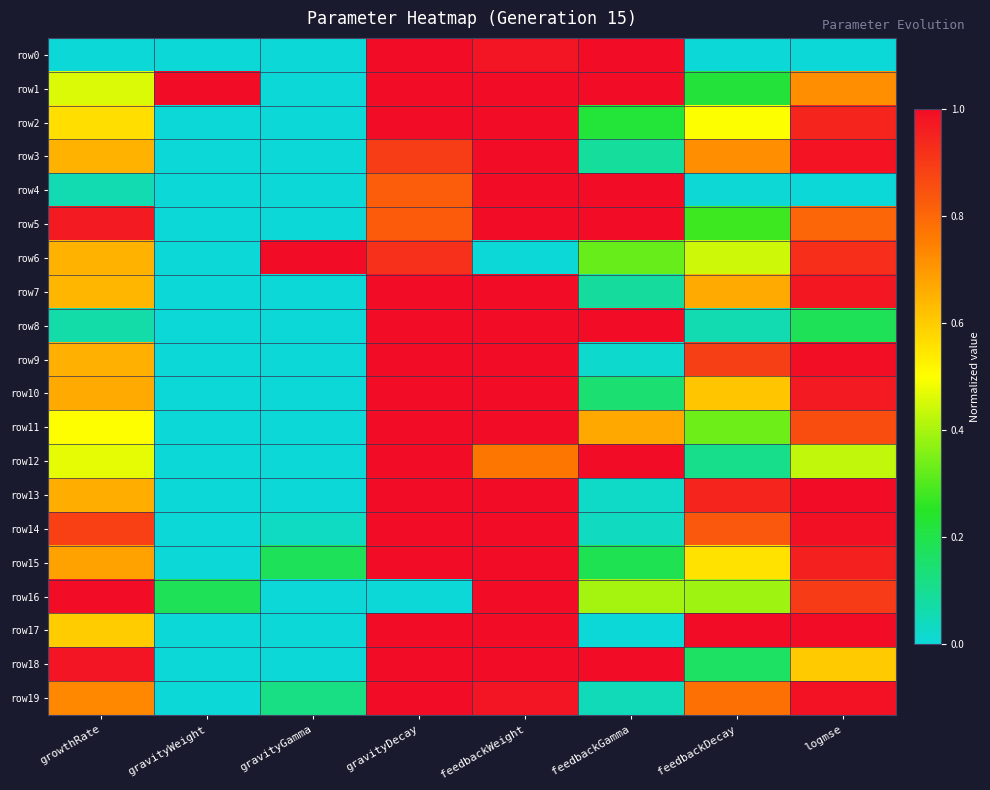

Reading left to right, extract all data points from this chart.

row0: growthRate=0.0	gravityWeight=0.0	gravityGamma=0.0	gravityDecay=1.0	feedbackWeight=1.0	feedbackGamma=1.0	feedbackDecay=0.0	logmse=0.0
row1: growthRate=0.5	gravityWeight=1.0	gravityGamma=0.0	gravityDecay=1.0	feedbackWeight=1.0	feedbackGamma=1.0	feedbackDecay=0.2	logmse=0.7
row2: growthRate=0.6	gravityWeight=0.0	gravityGamma=0.0	gravityDecay=1.0	feedbackWeight=1.0	feedbackGamma=0.2	feedbackDecay=0.5	logmse=0.9
row3: growthRate=0.7	gravityWeight=0.0	gravityGamma=0.0	gravityDecay=0.9	feedbackWeight=1.0	feedbackGamma=0.1	feedbackDecay=0.7	logmse=1.0
row4: growthRate=0.1	gravityWeight=0.0	gravityGamma=0.0	gravityDecay=0.8	feedbackWeight=1.0	feedbackGamma=1.0	feedbackDecay=0.0	logmse=0.0
row5: growthRate=1.0	gravityWeight=0.0	gravityGamma=0.0	gravityDecay=0.8	feedbackWeight=1.0	feedbackGamma=1.0	feedbackDecay=0.3	logmse=0.8
row6: growthRate=0.7	gravityWeight=0.0	gravityGamma=1.0	gravityDecay=0.9	feedbackWeight=0.0	feedbackGamma=0.3	feedbackDecay=0.4	logmse=0.9
row7: growthRate=0.6	gravityWeight=0.0	gravityGamma=0.0	gravityDecay=1.0	feedbackWeight=1.0	feedbackGamma=0.1	feedbackDecay=0.7	logmse=1.0
row8: growthRate=0.1	gravityWeight=0.0	gravityGamma=0.0	gravityDecay=1.0	feedbackWeight=1.0	feedbackGamma=1.0	feedbackDecay=0.1	logmse=0.2
row9: growthRate=0.7	gravityWeight=0.0	gravityGamma=0.0	gravityDecay=1.0	feedbackWeight=1.0	feedbackGamma=0.0	feedbackDecay=0.9	logmse=1.0
row10: growthRate=0.7	gravityWeight=0.0	gravityGamma=0.0	gravityDecay=1.0	feedbackWeight=1.0	feedbackGamma=0.1	feedbackDecay=0.6	logmse=1.0
row11: growthRate=0.5	gravityWeight=0.0	gravityGamma=0.0	gravityDecay=1.0	feedbackWeight=1.0	feedbackGamma=0.7	feedbackDecay=0.3	logmse=0.9
row12: growthRate=0.5	gravityWeight=0.0	gravityGamma=0.0	gravityDecay=1.0	feedbackWeight=0.8	feedbackGamma=1.0	feedbackDecay=0.1	logmse=0.4
row13: growthRate=0.7	gravityWeight=0.0	gravityGamma=0.0	gravityDecay=1.0	feedbackWeight=1.0	feedbackGamma=0.0	feedbackDecay=0.9	logmse=1.0
row14: growthRate=0.9	gravityWeight=0.0	gravityGamma=0.0	gravityDecay=1.0	feedbackWeight=1.0	feedbackGamma=0.0	feedbackDecay=0.8	logmse=1.0
row15: growthRate=0.7	gravityWeight=0.0	gravityGamma=0.2	gravityDecay=1.0	feedbackWeight=1.0	feedbackGamma=0.2	feedbackDecay=0.6	logmse=1.0
row16: growthRate=1.0	gravityWeight=0.2	gravityGamma=0.0	gravityDecay=0.0	feedbackWeight=1.0	feedbackGamma=0.4	feedbackDecay=0.4	logmse=0.9
row17: growthRate=0.6	gravityWeight=0.0	gravityGamma=0.0	gravityDecay=1.0	feedbackWeight=1.0	feedbackGamma=0.0	feedbackDecay=1.0	logmse=1.0
row18: growthRate=1.0	gravityWeight=0.0	gravityGamma=0.0	gravityDecay=1.0	feedbackWeight=1.0	feedbackGamma=1.0	feedbackDecay=0.2	logmse=0.6
row19: growthRate=0.7	gravityWeight=0.0	gravityGamma=0.1	gravityDecay=1.0	feedbackWeight=1.0	feedbackGamma=0.0	feedbackDecay=0.8	logmse=1.0